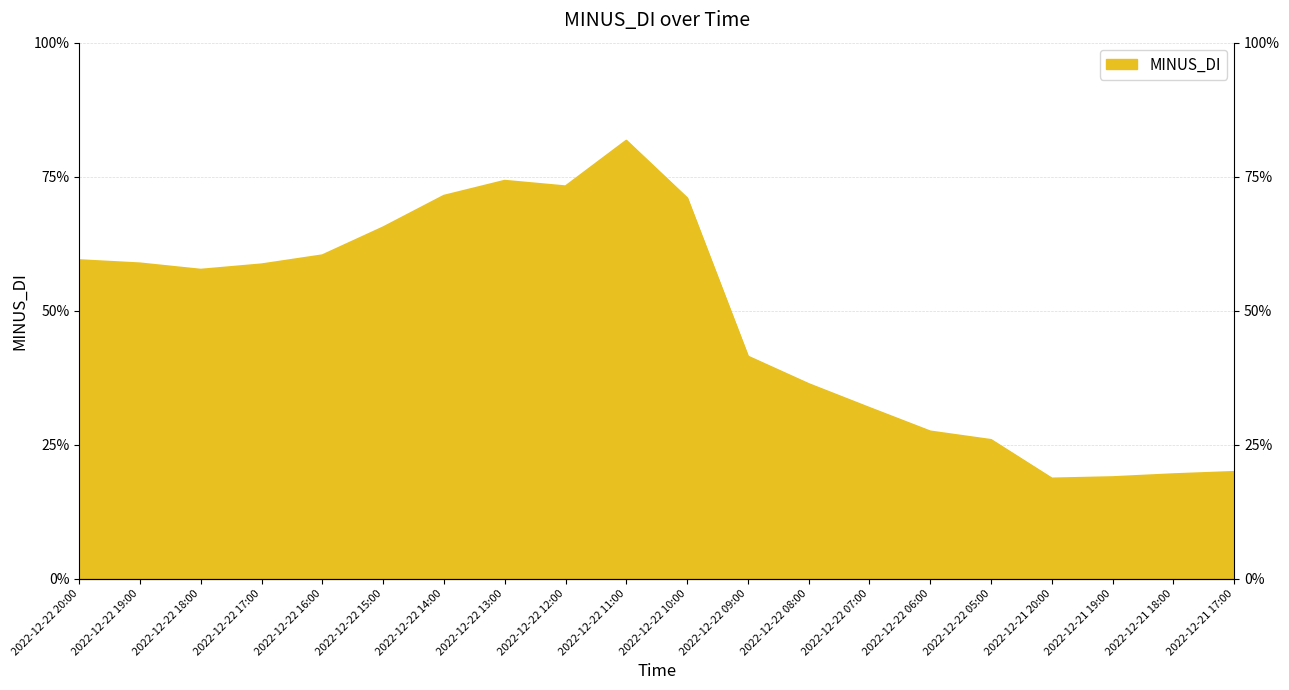

Between 2022-12-22 16:00 and 2022-12-22 18:00, which is larger?

2022-12-22 16:00